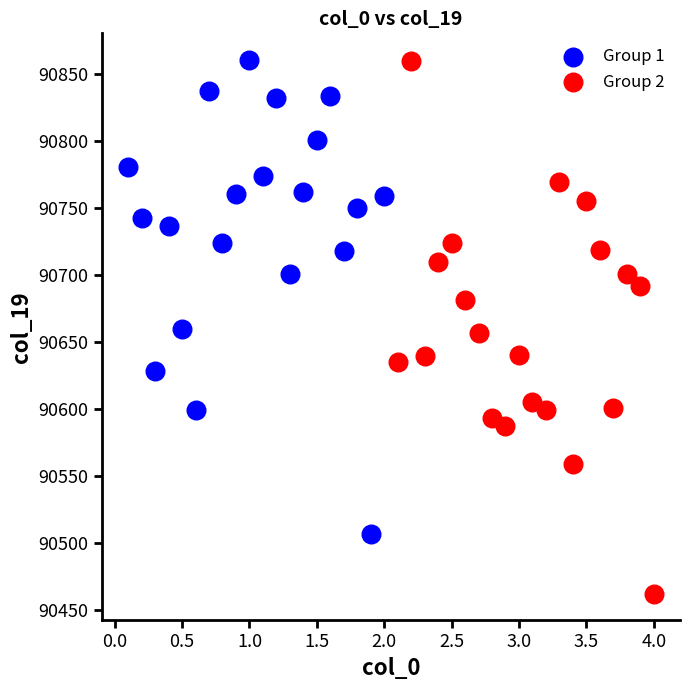

Which series reaches the minimum Y coordinate?

Group 2